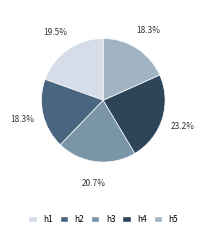

To the nearest percent, what is the difference between the largest and smallest slice percentages?

5%